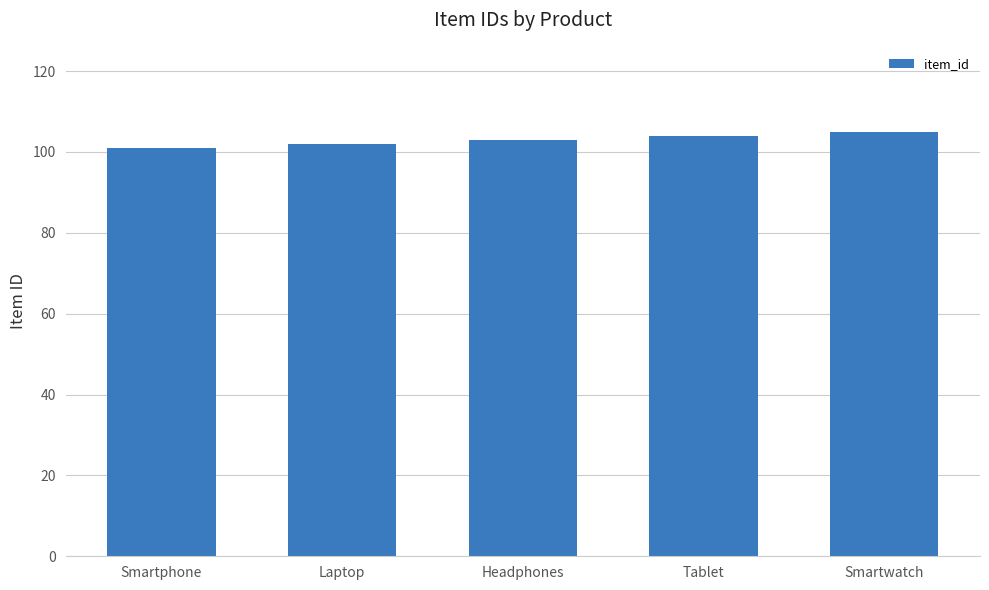

What is the change in value from Smartphone to Tablet?

+3